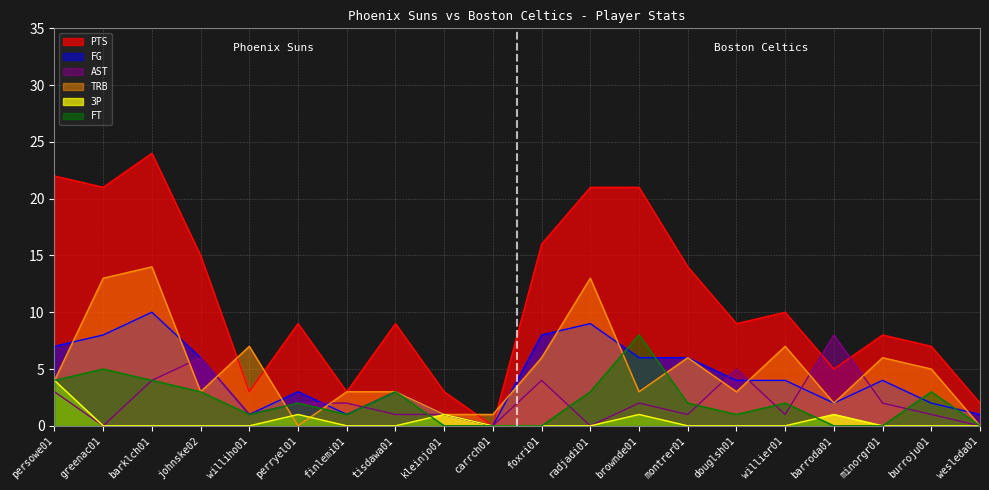

Is it true that 3P equals 0 at minorgr01?

True